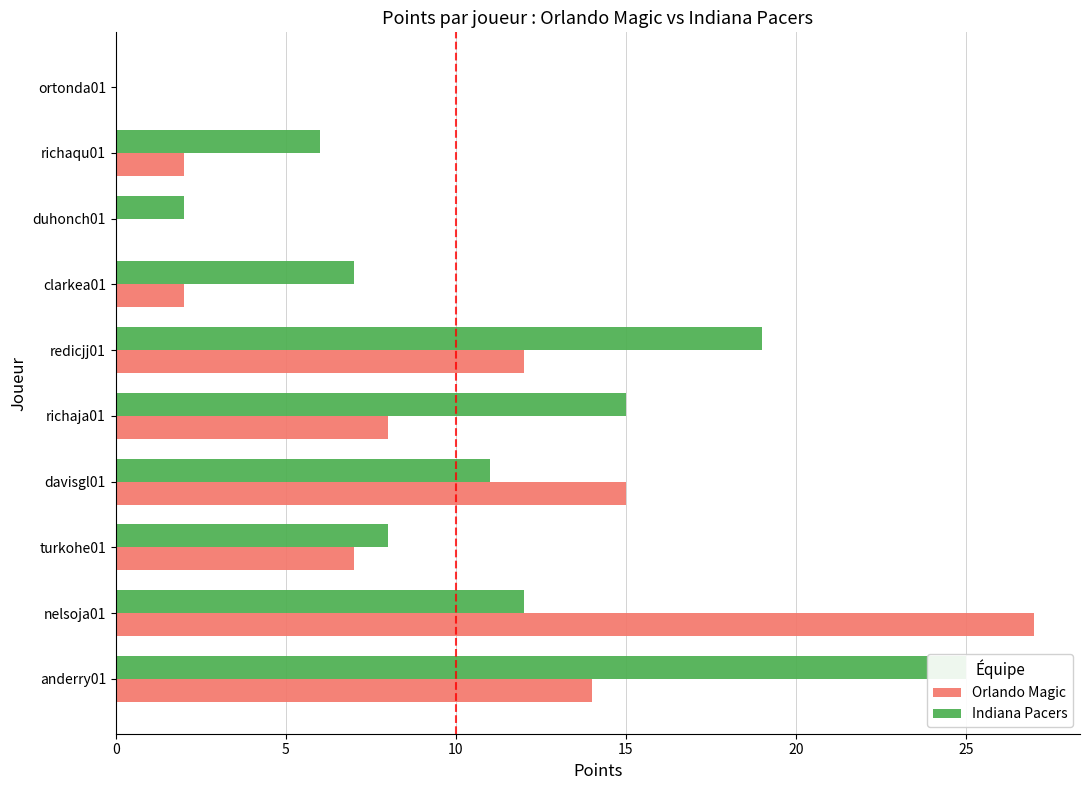

Reading right to left, transcribe all the data shown in this chart.

Orlando Magic: 0	2	0	2	12	8	15	7	27	14
Indiana Pacers: 0	6	2	7	19	15	11	8	12	25